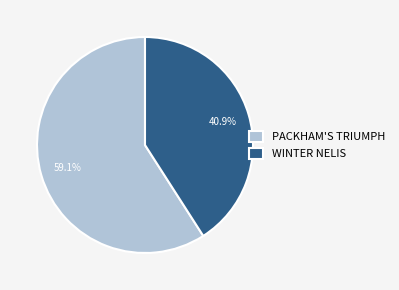

What is the smallest slice in the pie chart?

WINTER NELIS